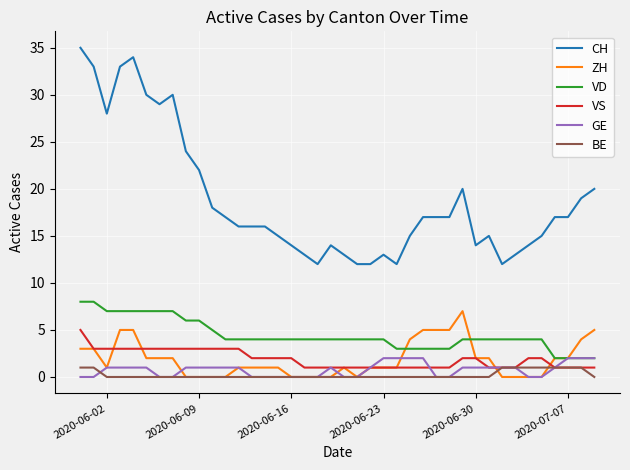

Which series has the largest total across all categories?

CH